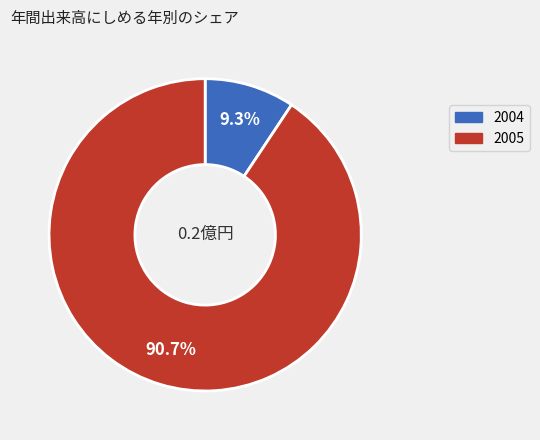

Does any single category account for the majority?

Yes